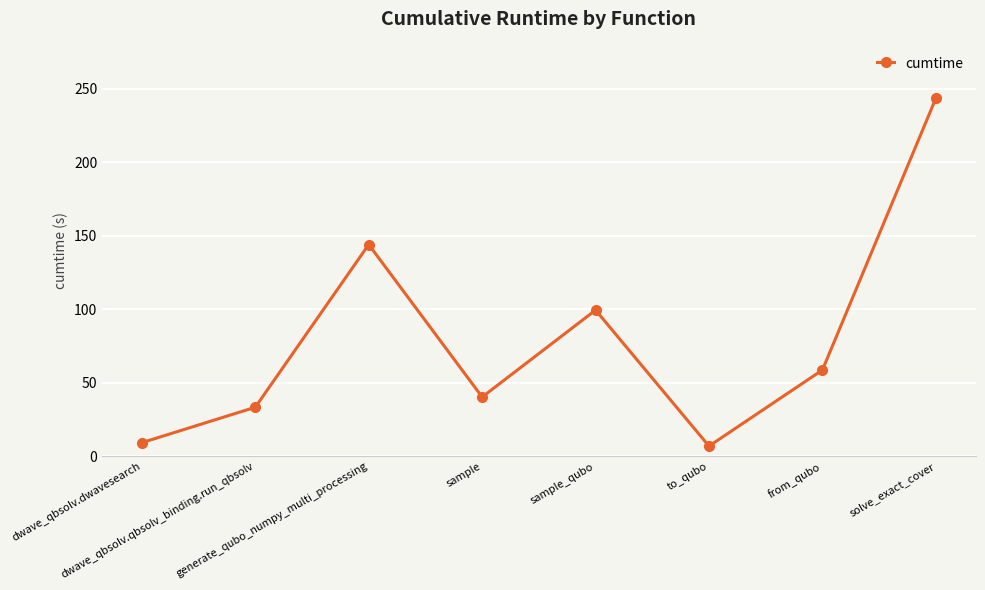

What is the value of the 3rd point from the left?

144.0